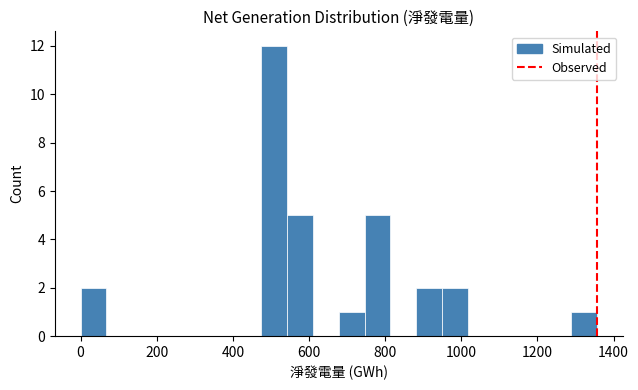

Around what value on the x-axis is the tallest bar? Give the approximate position of its centre, as read against the axis.

500